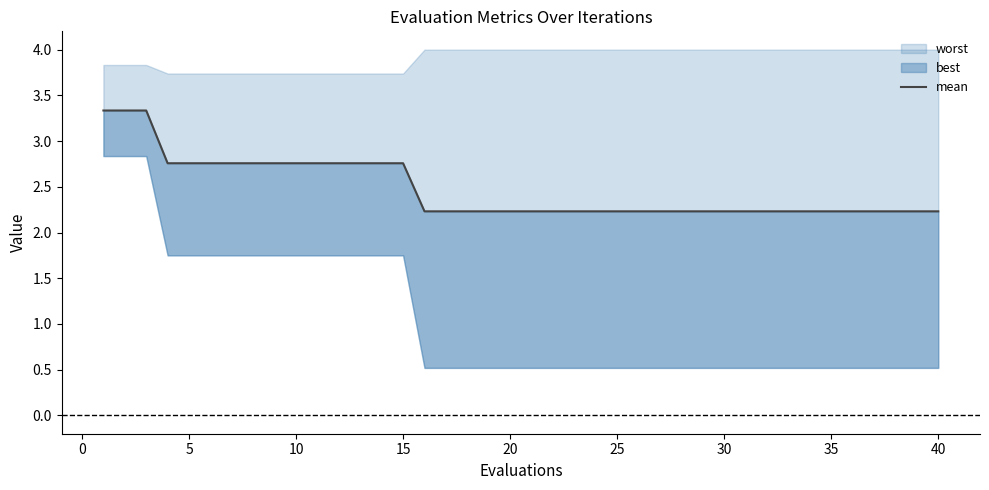

Is it true that the value at 25 is 3.4?

False